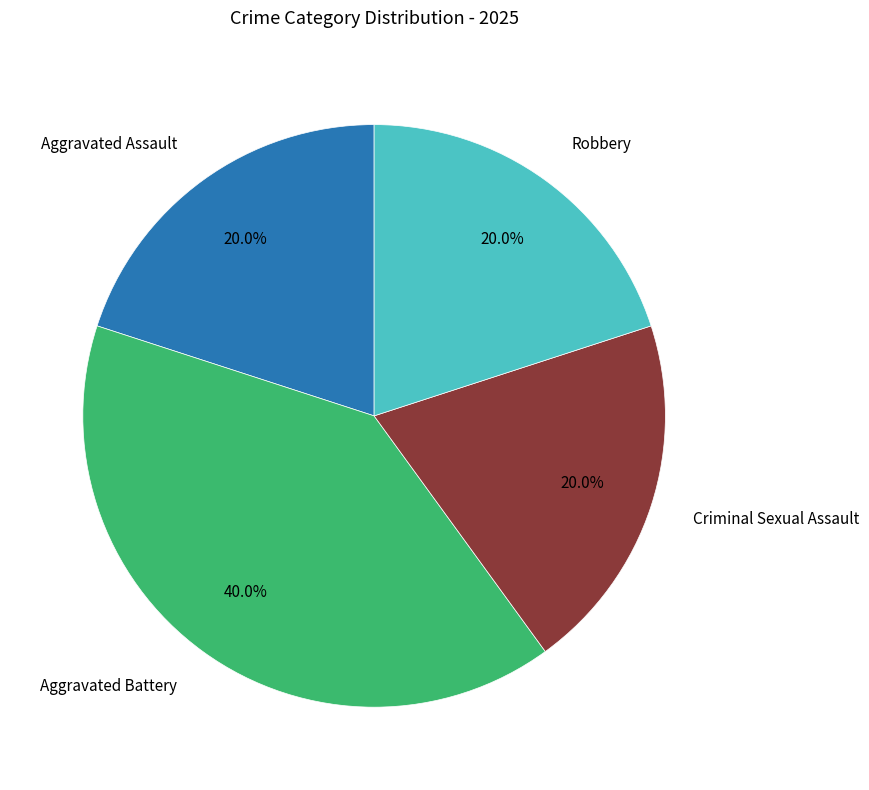

Is there any slice that represents more than half of the pie?

No